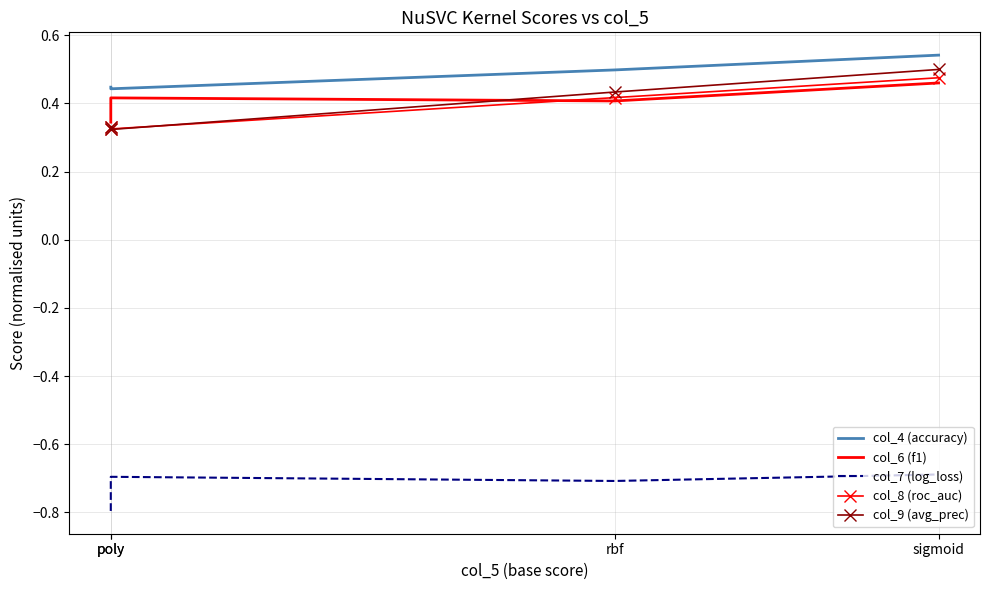

What is the value of the col_8 (roc_auc) point at the 4th from the left?

0.5